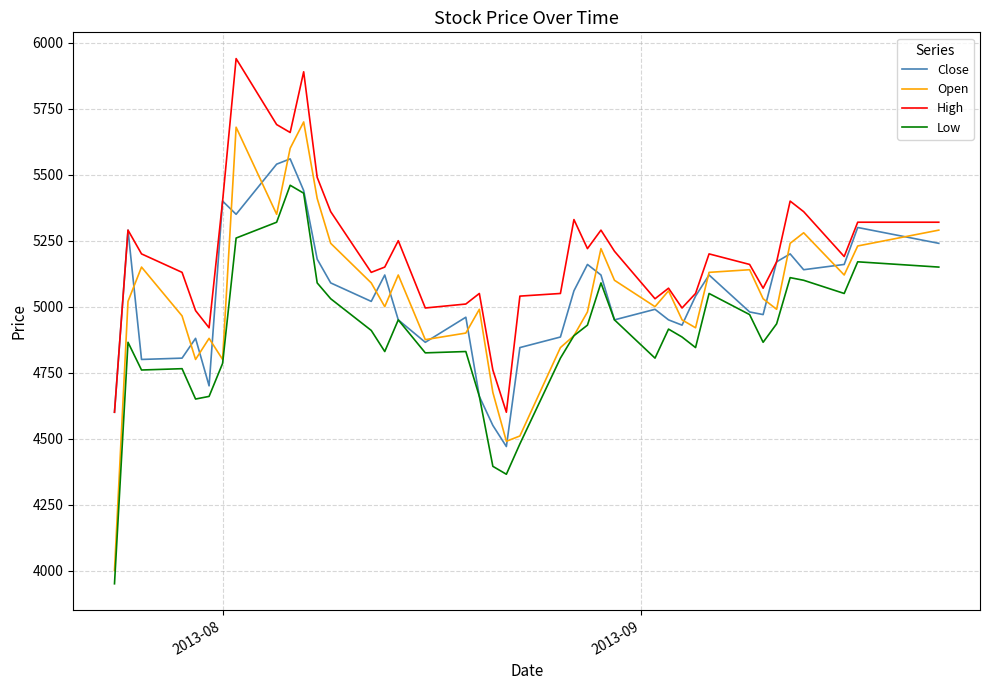

Which series has the largest total across all categories?

High